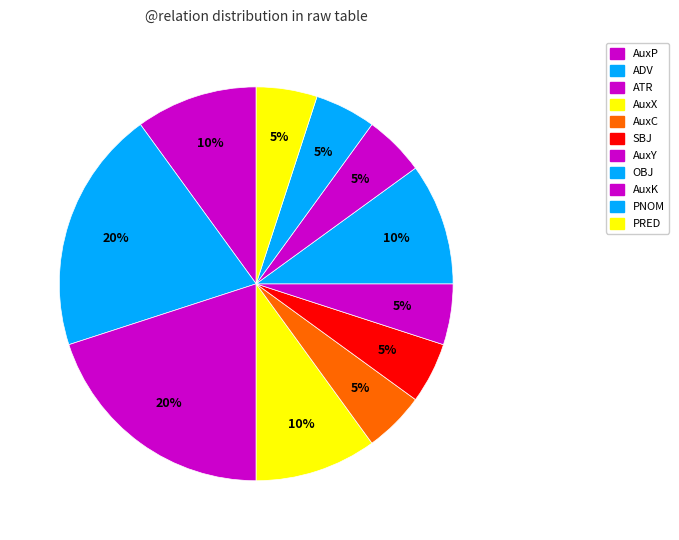

Rank the categories by value from lowest to highest.

AuxC, SBJ, AuxY, AuxK, PNOM, PRED, AuxP, AuxX, OBJ, ADV, ATR